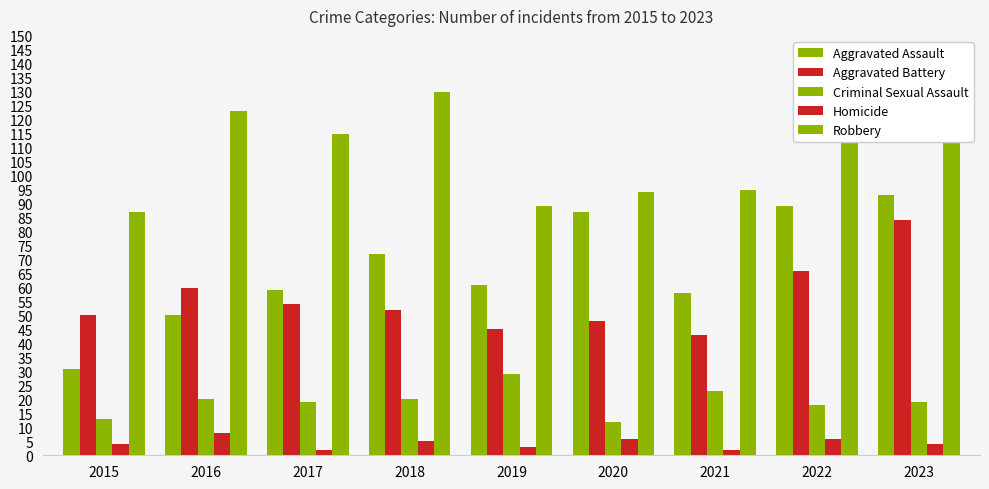

Reading left to right, what are all the values shown in this chart?

Aggravated Assault: 31	50	59	72	61	87	58	89	93
Aggravated Battery: 50	60	54	52	45	48	43	66	84
Criminal Sexual Assault: 13	20	19	20	29	12	23	18	19
Homicide: 4	8	2	5	3	6	2	6	4
Robbery: 87	123	115	130	89	94	95	125	127